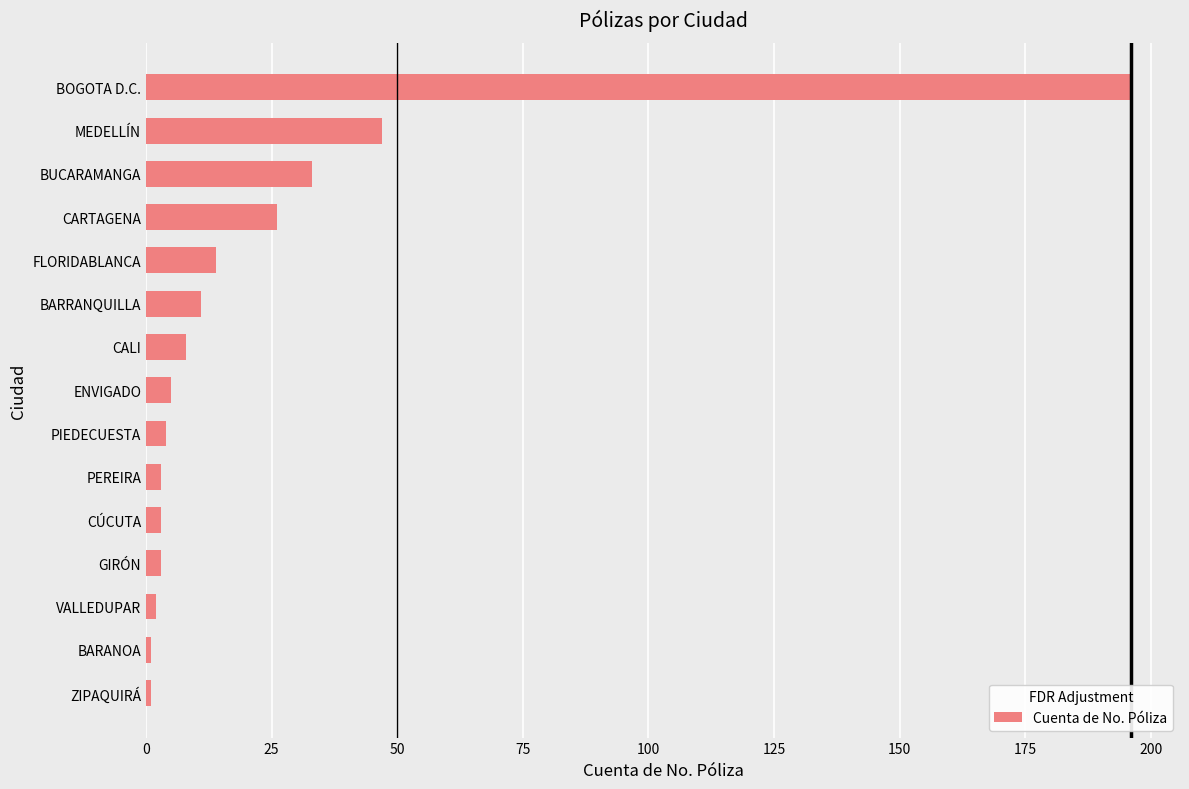

True or false: the data shows 82 at MEDELLÍN.

False